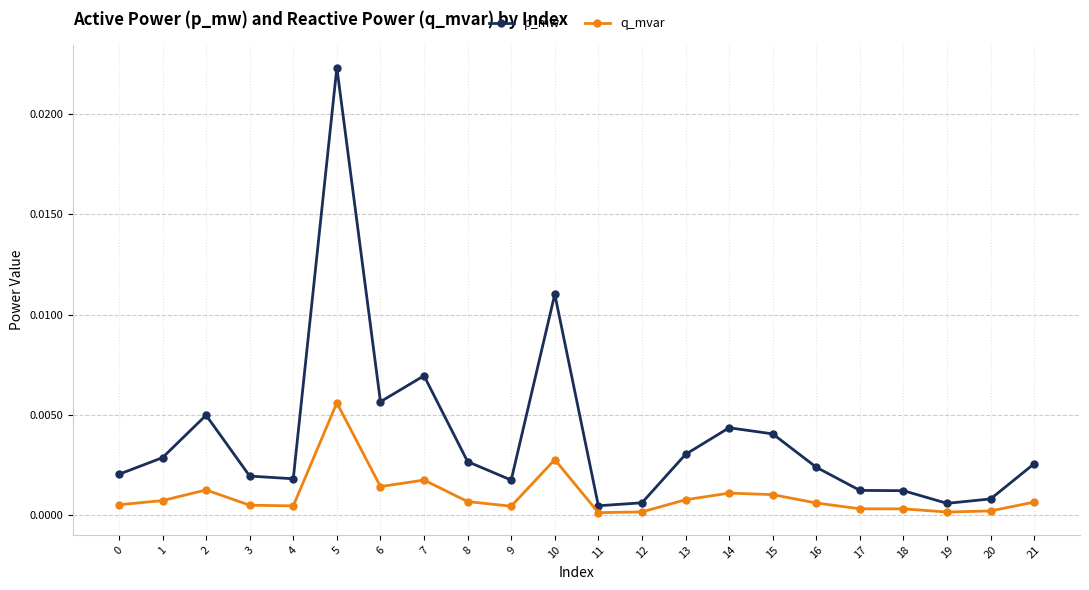

What is the sum of all p_mw values?

0.1